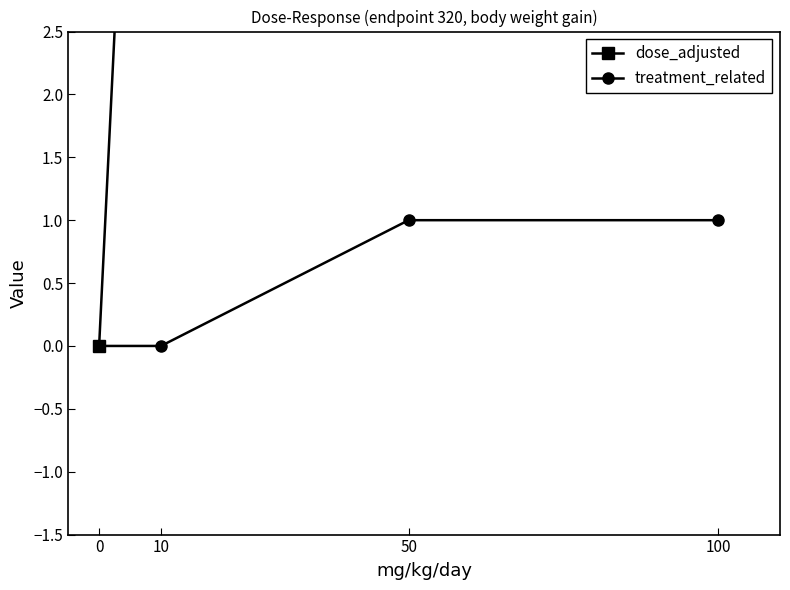

The treatment_related series shows 1 at 100. True or false?

True